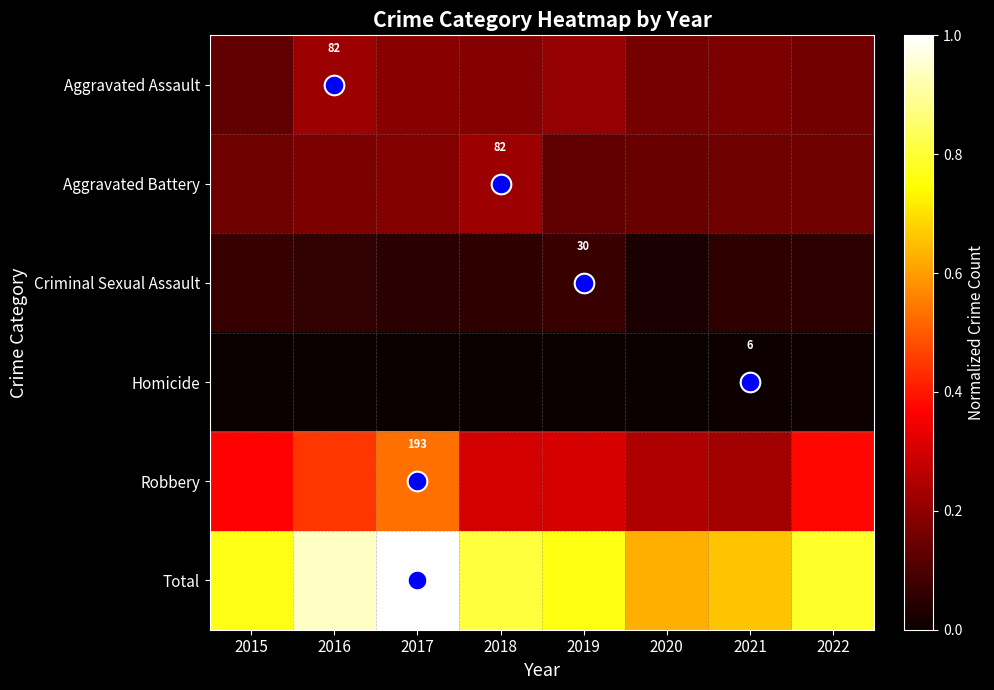

How many series are shown in this chart?

6